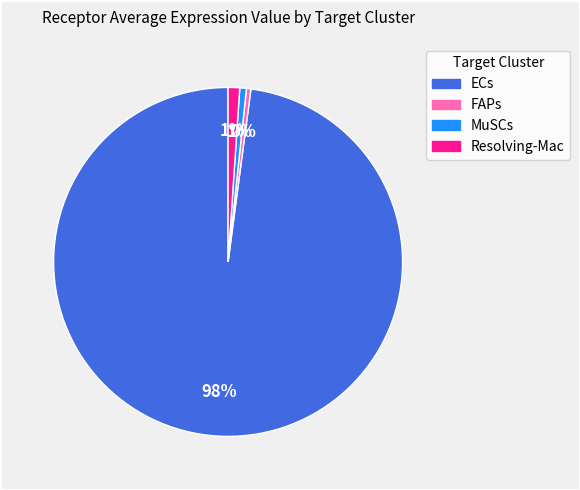

Do ECs and Resolving-Mac together represent more than half of the pie?

Yes